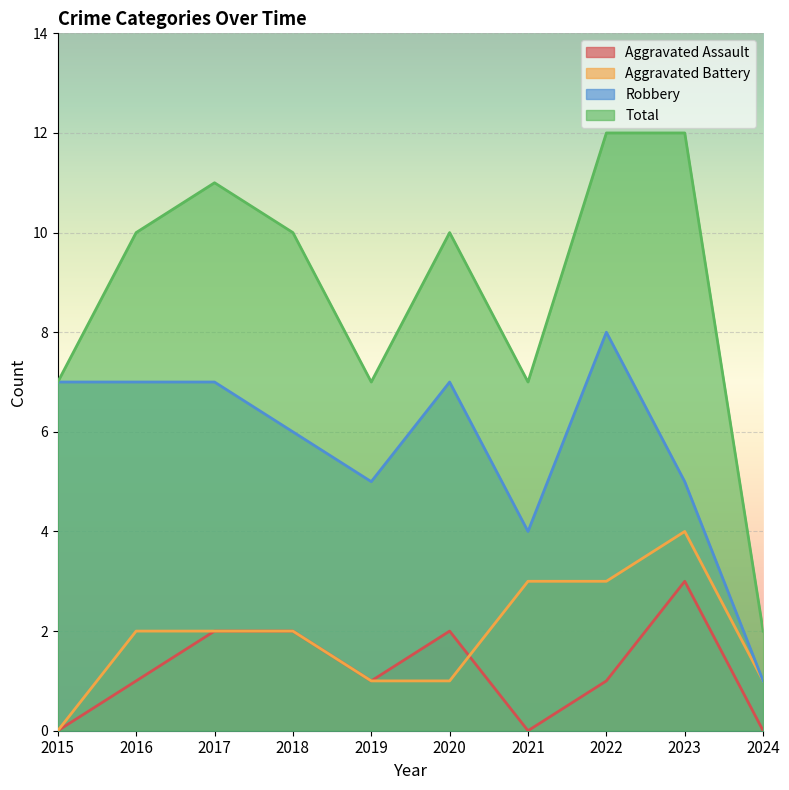

How many data points does each series have?

10